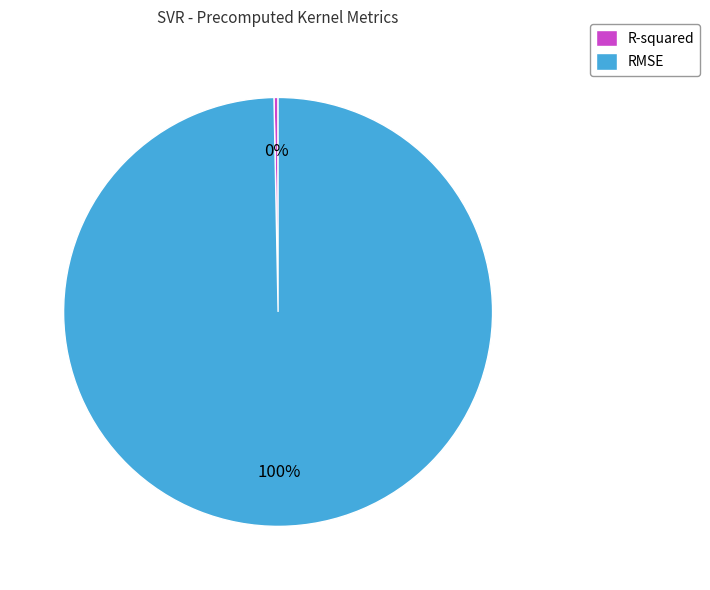

To the nearest percent, what is the combined percentage of RMSE and R-squared?

100%